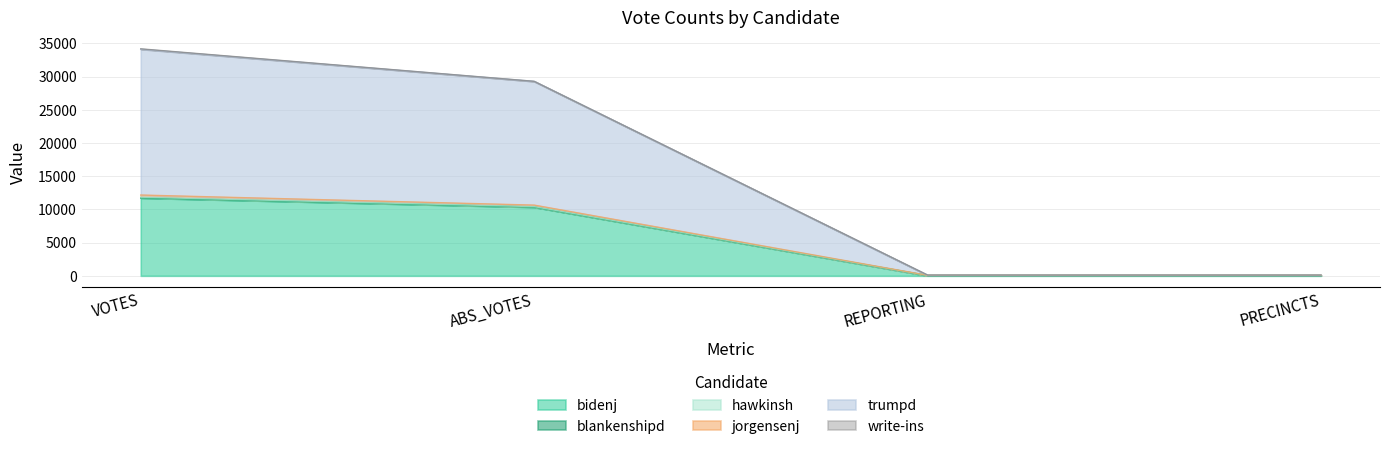

How many data points does each series have?

4